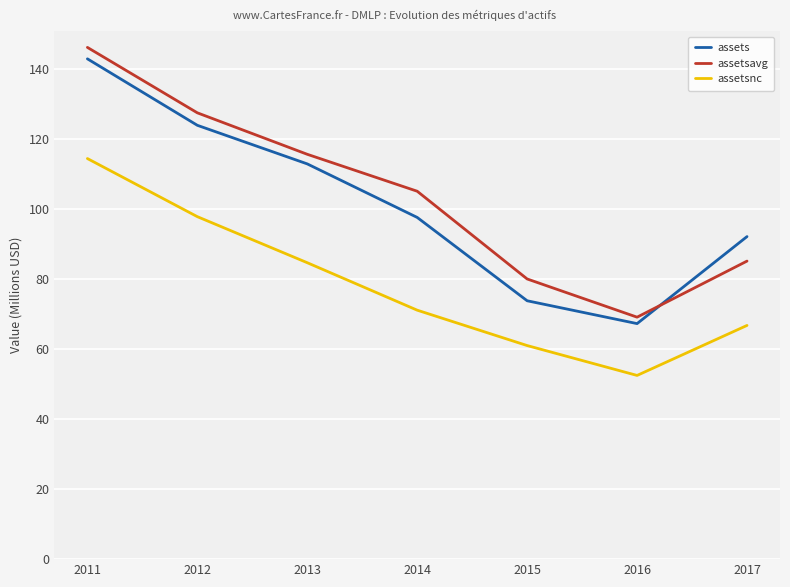

What are all the series names shown in the legend?

assets, assetsavg, assetsnc